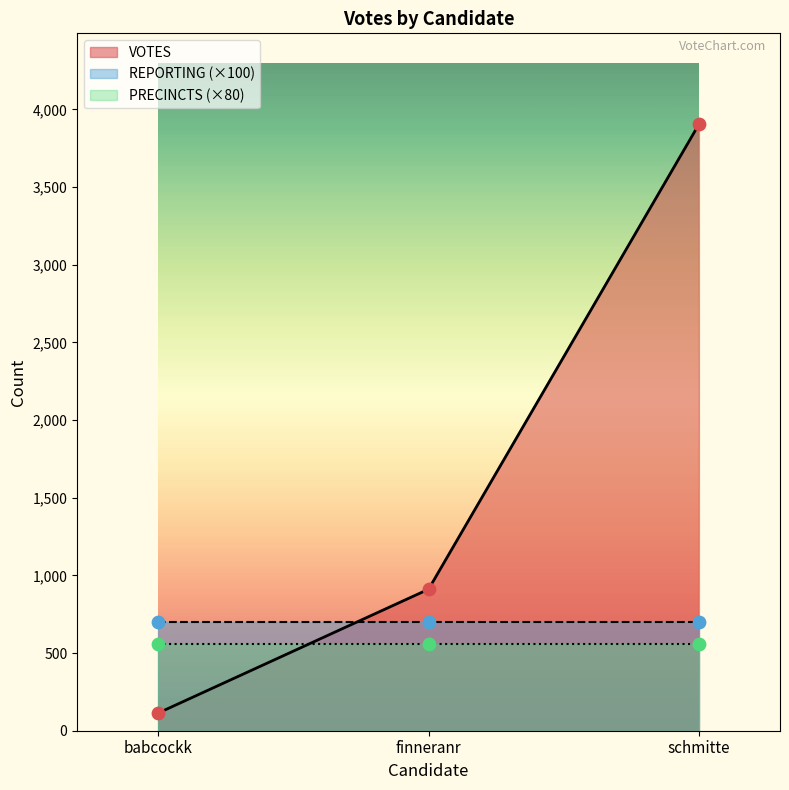

Which series has the widest spread of Y values?

VOTES